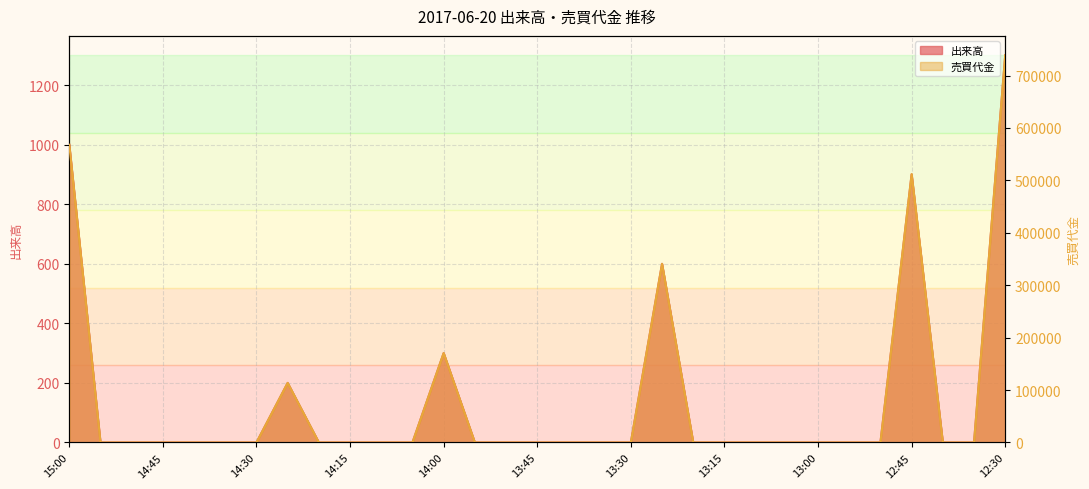

What is the difference between the highest and lowest values at 12:30?

737400